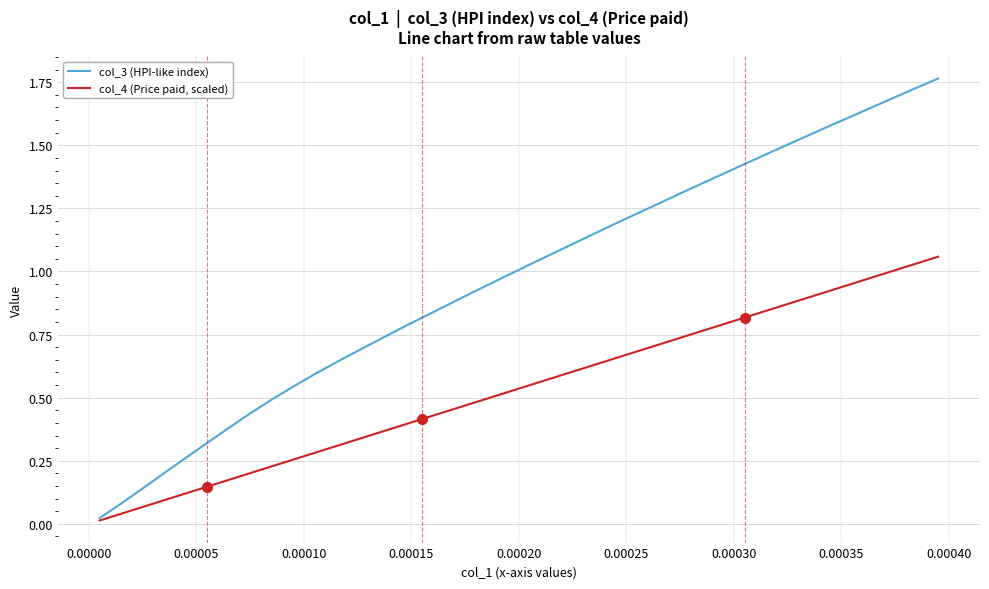

Which series has the widest spread of values?

col_3 (HPI-like index)